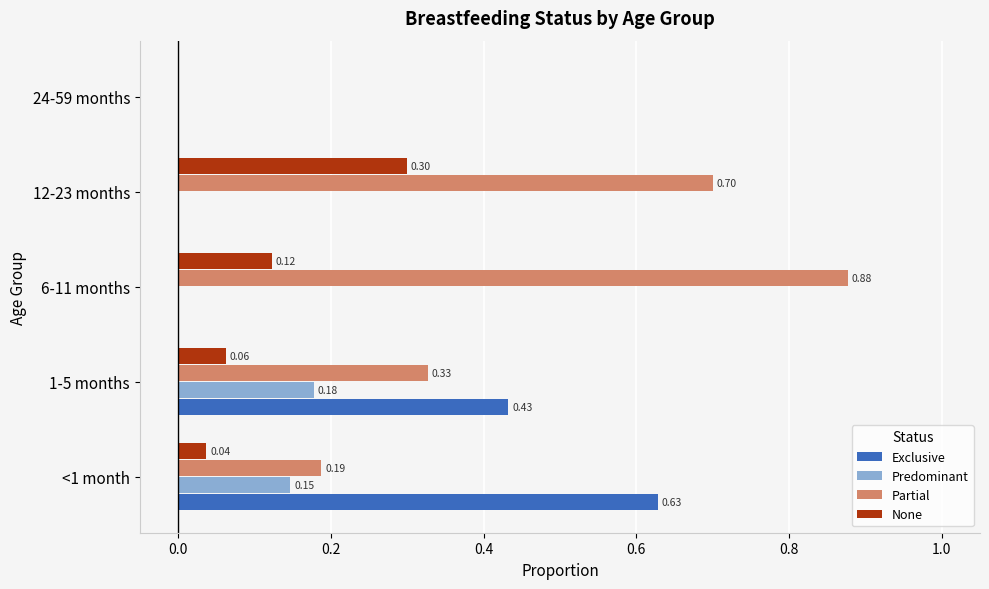

Which series has the largest total across all categories?

Partial